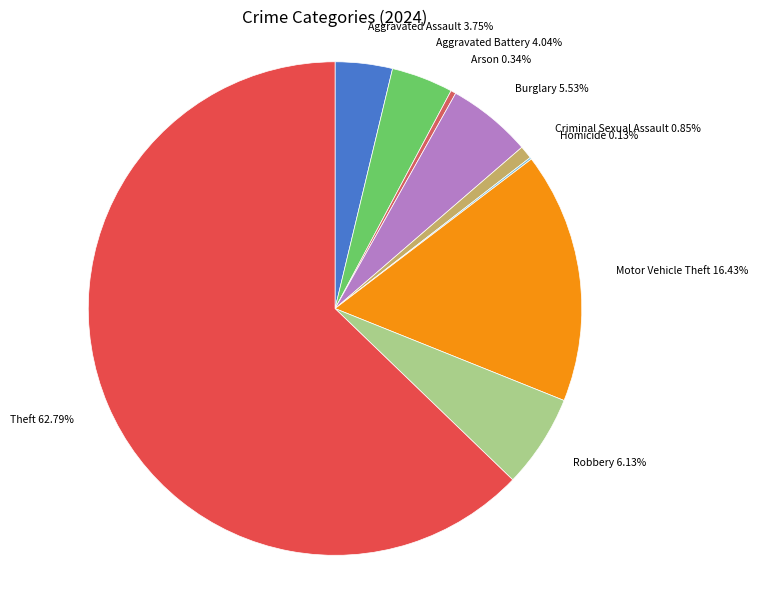

Does Theft account for over 50% of the chart?

Yes